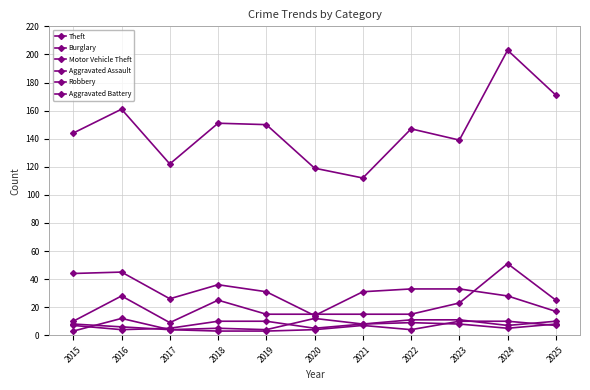

True or false: Robbery and Aggravated Assault cross at least once.

True